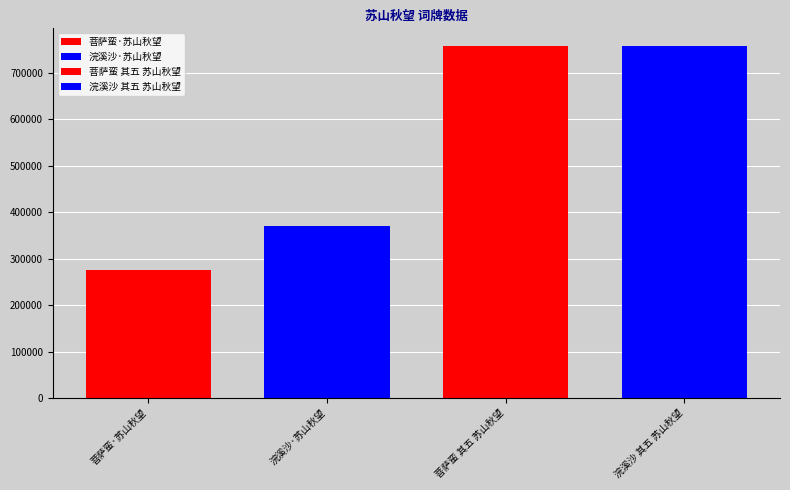

Reading left to right, list all the values displayed in this chart.

275944	369128	757348	757260